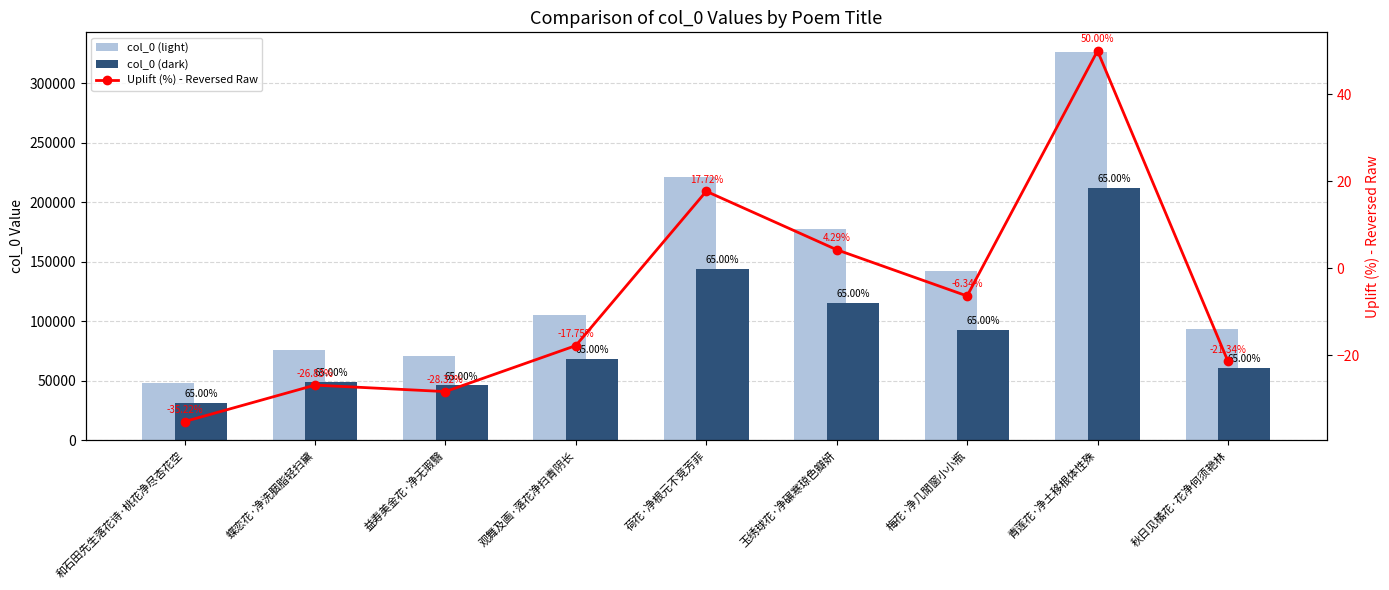

True or false: Uplift (%) - Reversed Raw has a value of -53.9 at 和石田先生落花诗·桃花净尽杏花空.

False